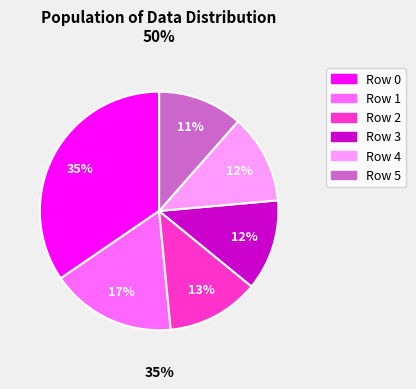

Which category has the biggest portion of the pie?

Row 0